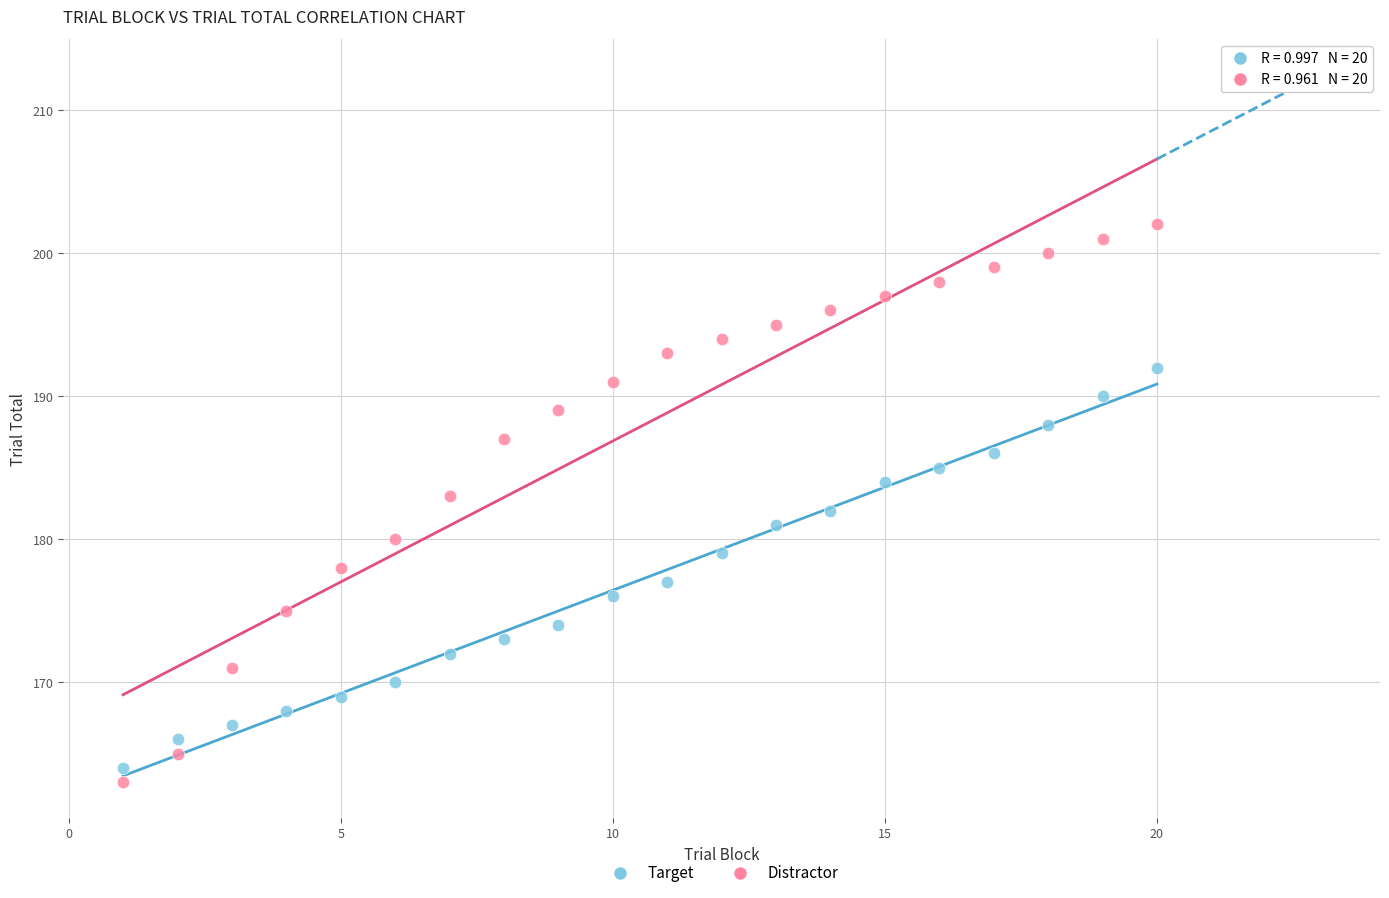

Across all data points, what is the range of Y values (max minus min)?

39